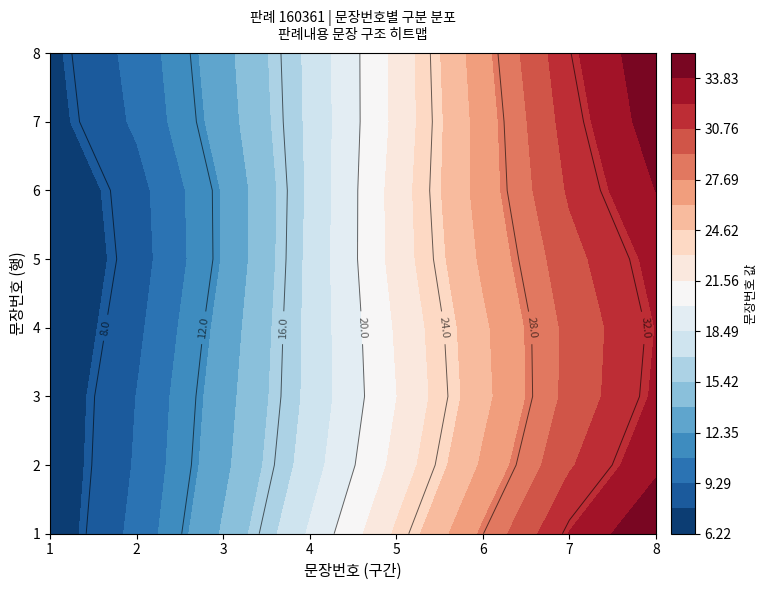

What is the difference between the maximum and minimum values in the 5 series?

27